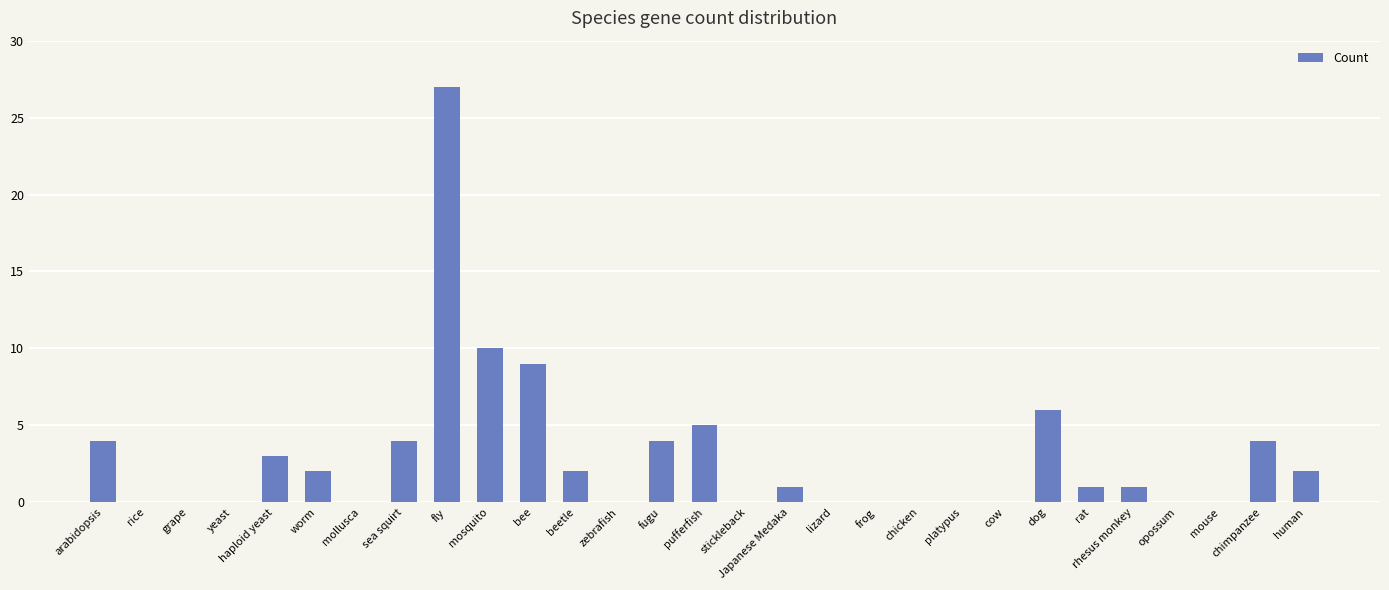

What is the maximum value shown in the chart?

27